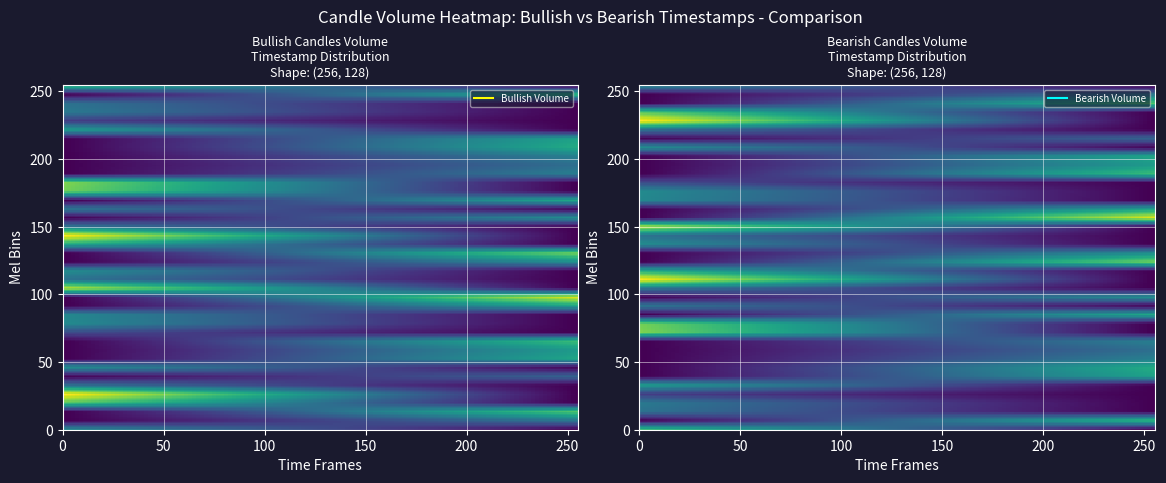

The value of Bearish Candles - Volume by Hour at 27 is 0. True or false?

True